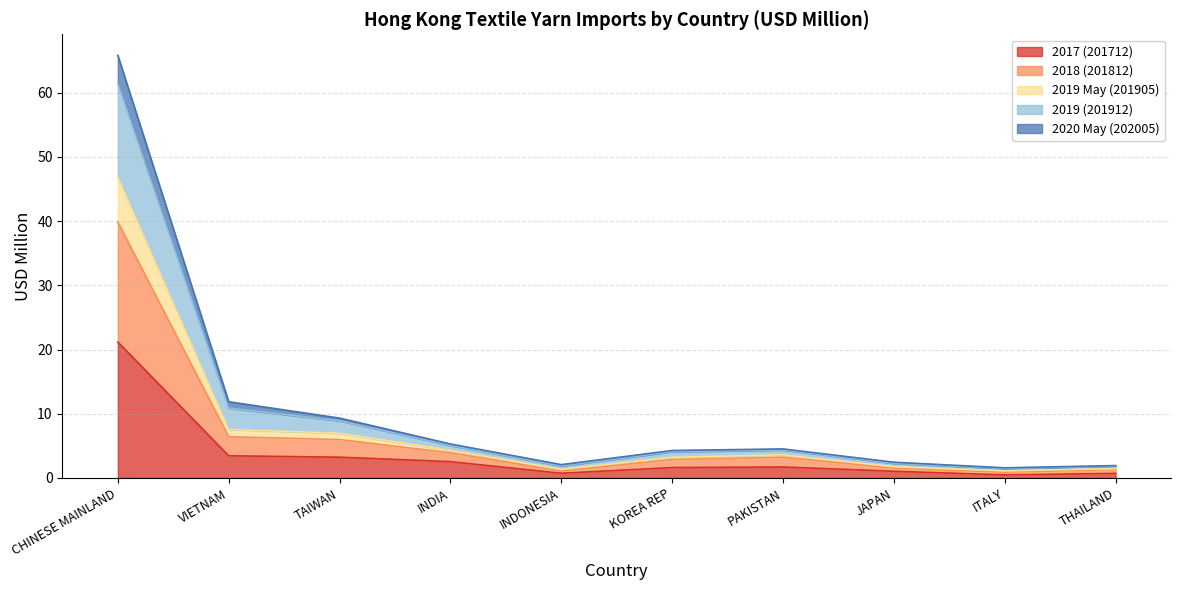

How many interior local peaks does the 2019 May (201905) series have?

1